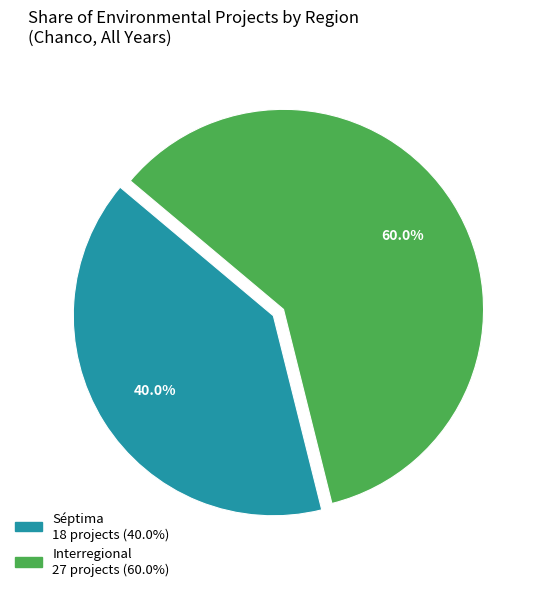

Is there a majority slice in this chart?

Yes